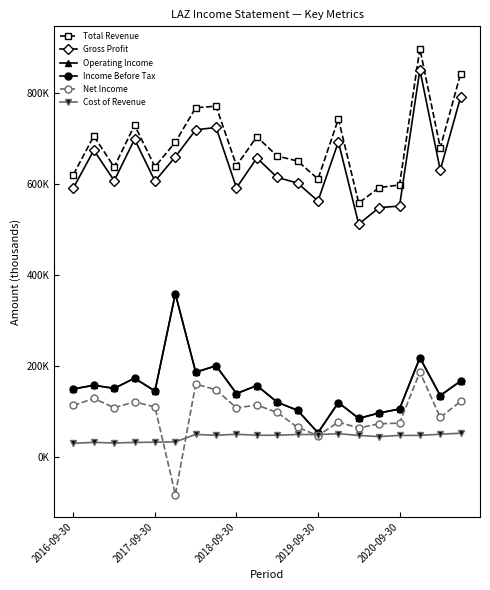

List the labels in order of Operating Income value, largest first.

5, 17, 7, 6, 2019-09-30, 19, 2017-09-30, 9, 2018-09-30, 2016-09-30, 2020-09-30, 8, 18, 10, 13, 16, 11, 15, 14, 12